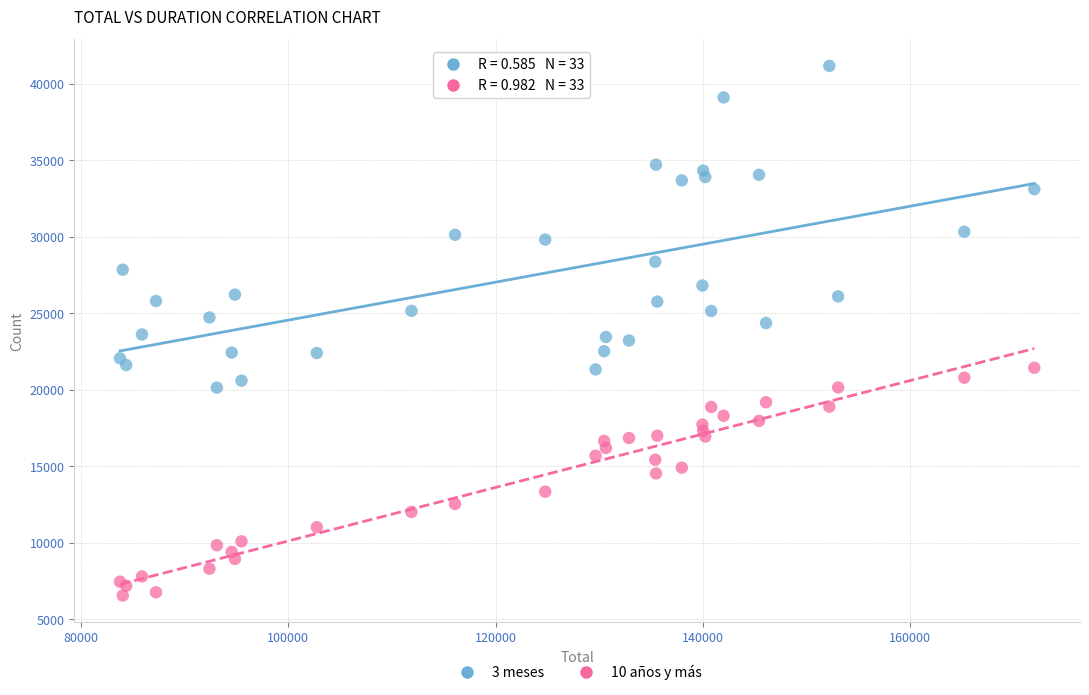

Which series reaches the maximum Y coordinate?

3 meses